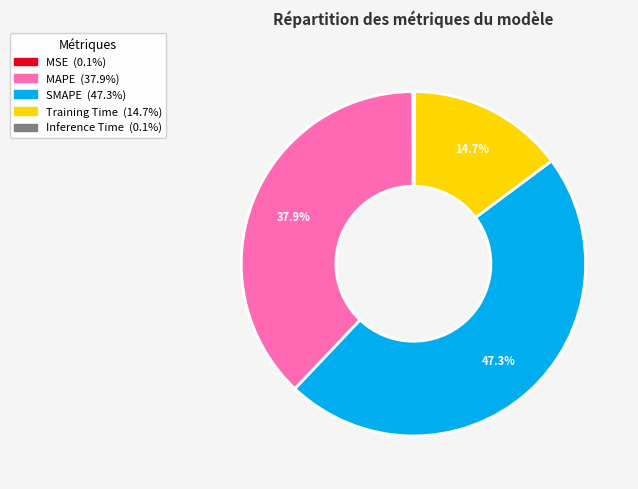

Does any single category account for the majority?

No